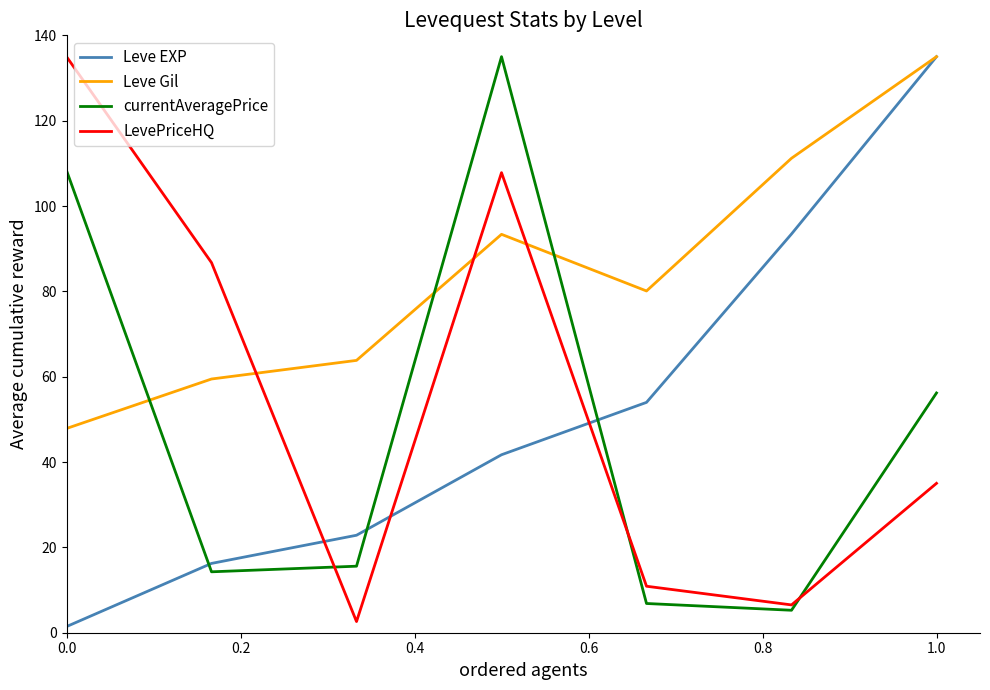

True or false: Leve EXP and currentAveragePrice intersect in this chart.

True